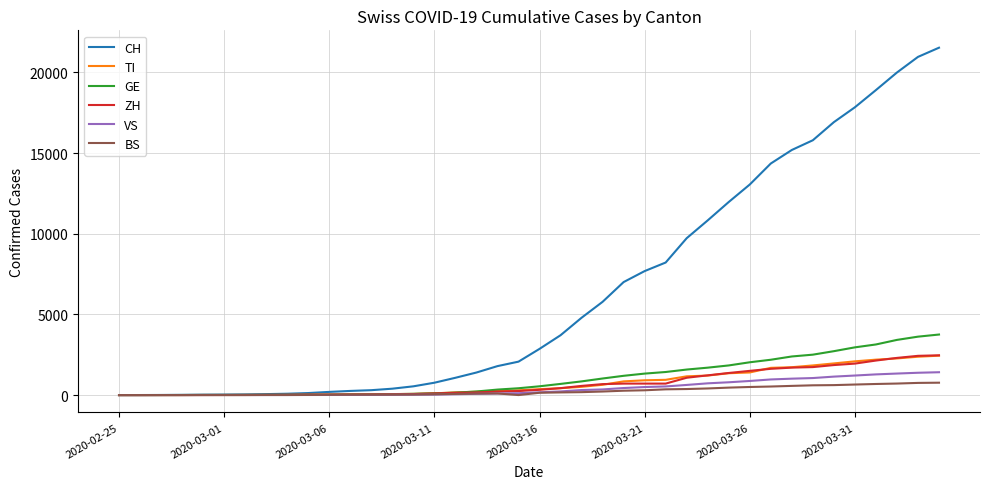

Which series has the largest range (max minus min)?

CH